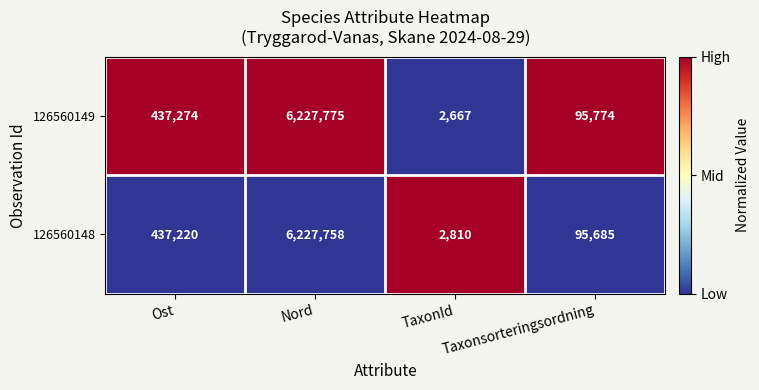

Where is 126560149 nearest to the value 3115221?

Ost